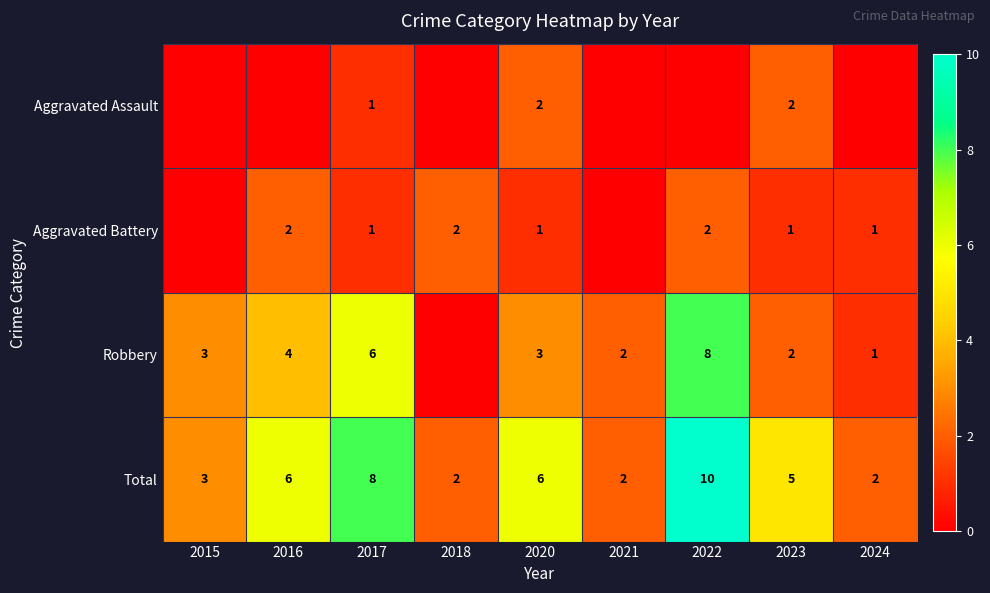

Is it true that Aggravated Assault equals 2 at 2023?

True